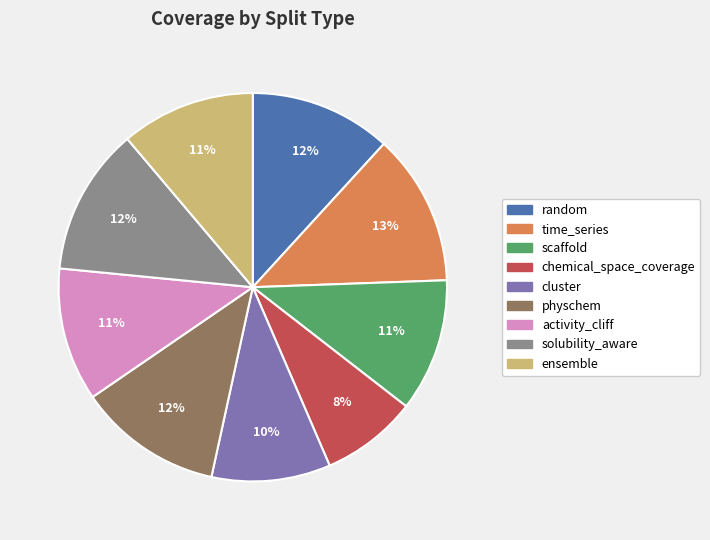

Is there any slice that represents more than half of the pie?

No